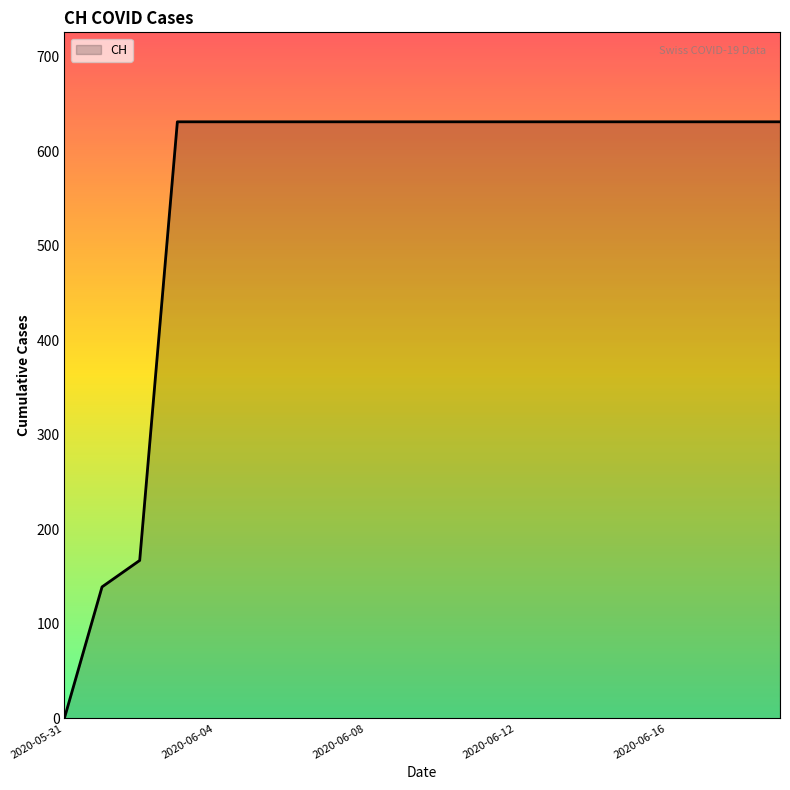

What is the difference between the maximum and minimum values?

631